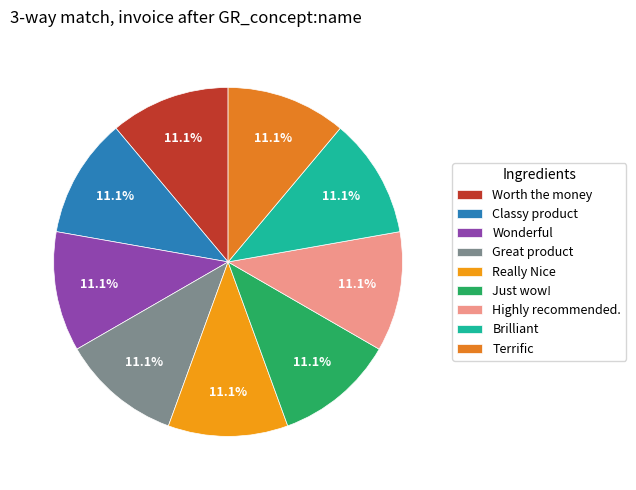

What portion of the pie excludes Highly recommended.?

88.9%